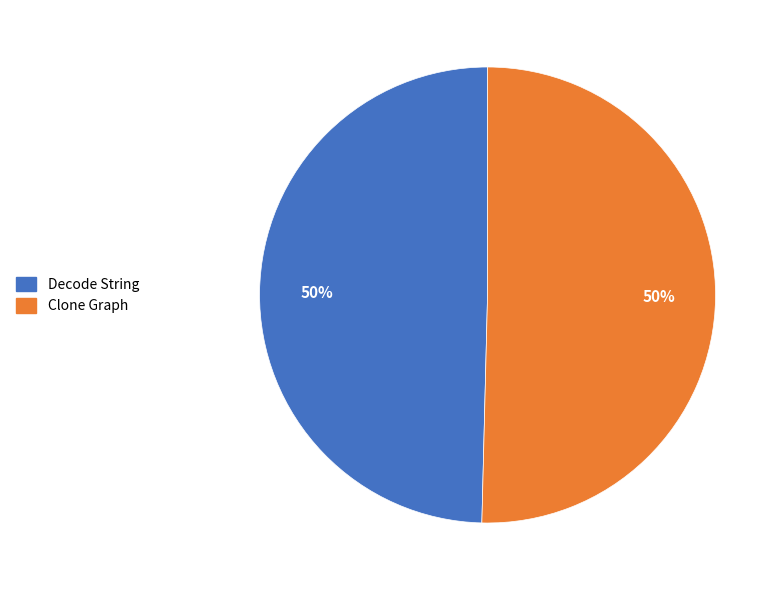

To the nearest percent, what is the combined percentage of Clone Graph and Decode String?

100%